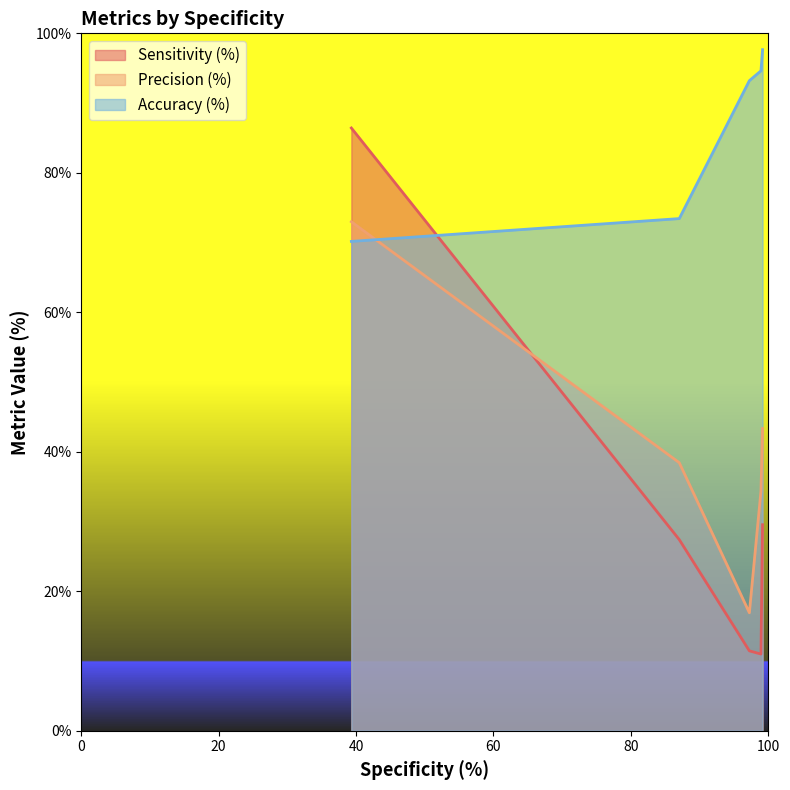

How many times do Accuracy (%) and Precision (%) cross each other?

1